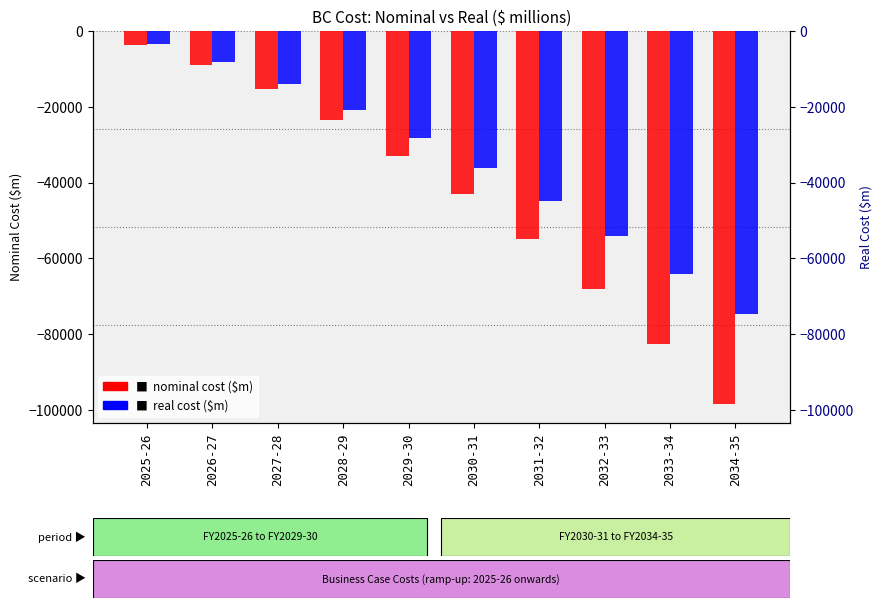

Reading right to left, transcribe all the data shown in this chart.

nominal cost: -98501.8	-82595.8	-67977.8	-54958.8	-43041.0	-32856.5	-23572.0	-15429.5	-8978.1	-3743.7
real cost: -74708.2	-64210.5	-54167.5	-44888.3	-36033.1	-28194.5	-20733.1	-13910.5	-8296.6	-3546.0